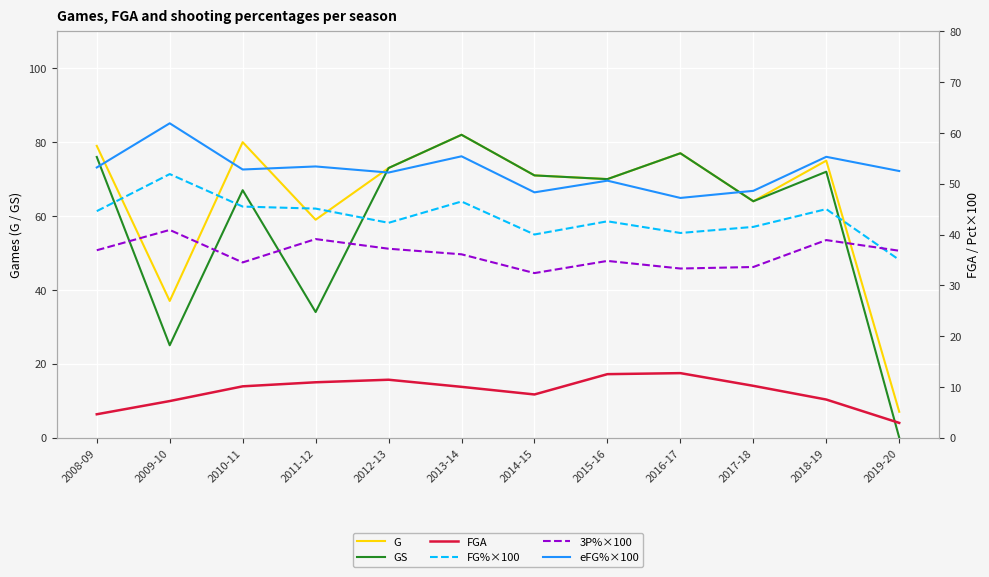

What is the difference between the highest and lowest values at 2016-17?

64.3